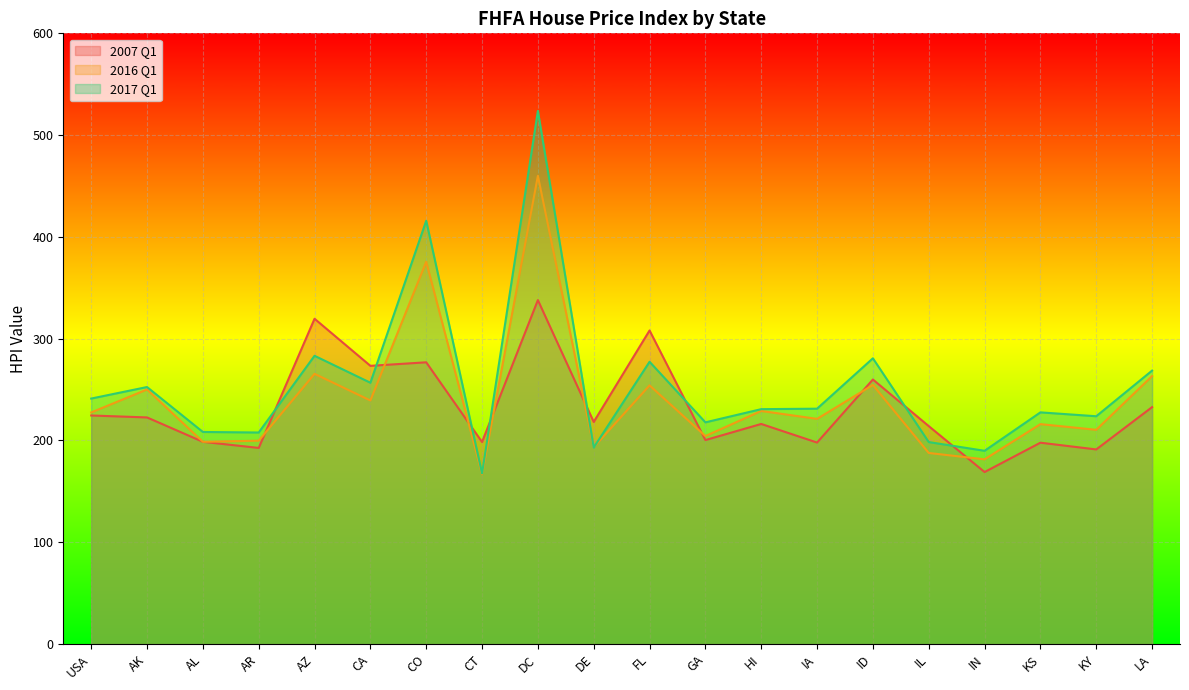

Rank the series by their maximum value, from highest to lowest.

2017 Q1, 2016 Q1, 2007 Q1